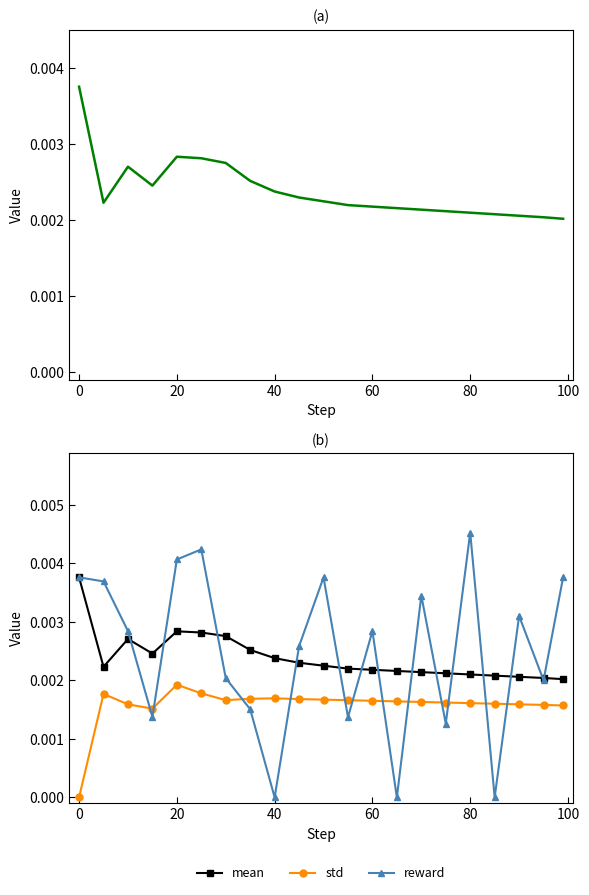

The std series shows 0.0 at 100. True or false?

False